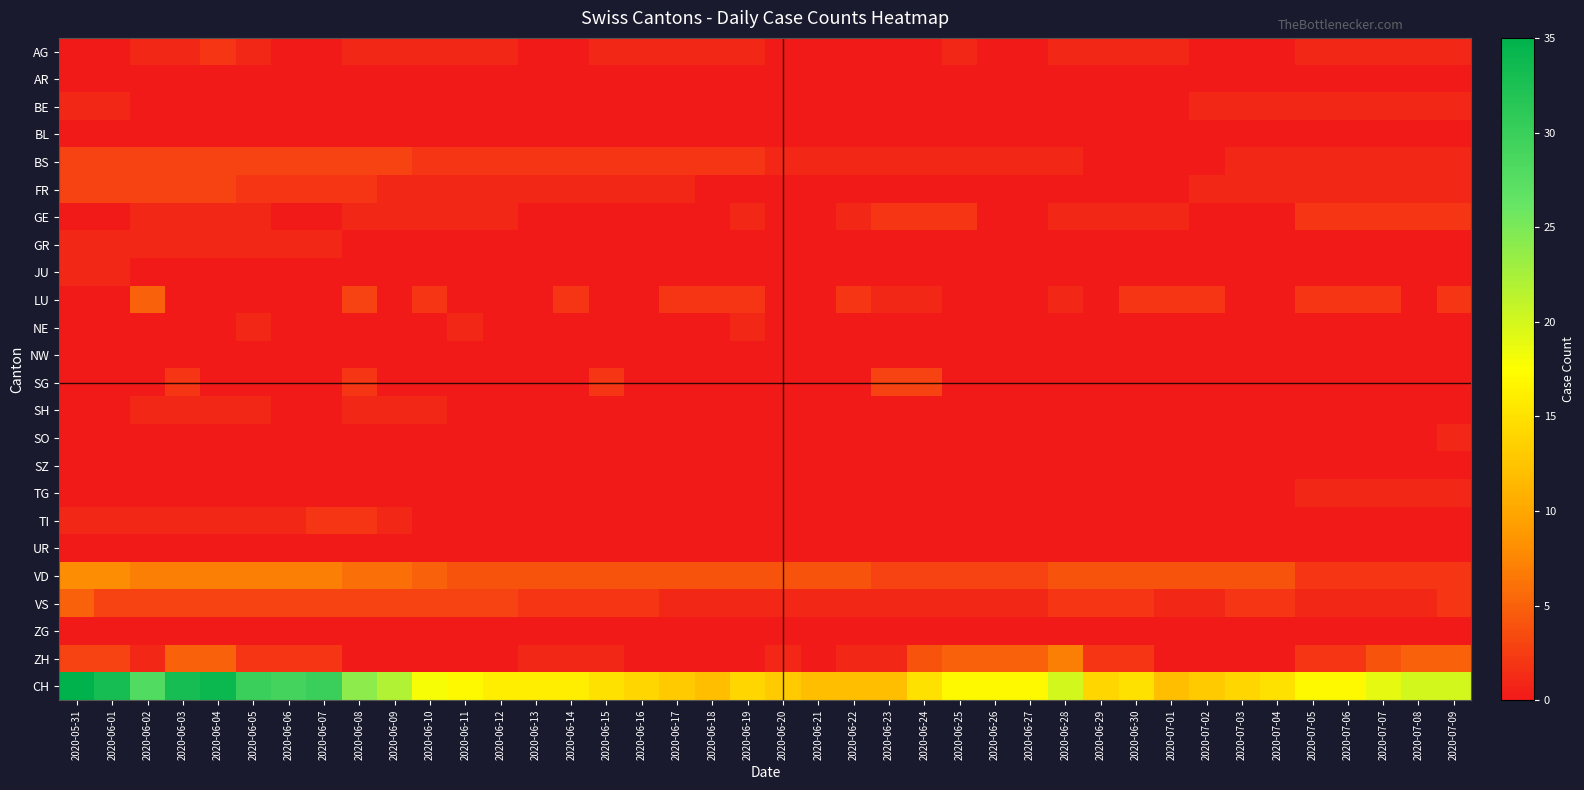

Between 2020-06-30 and 2020-07-03, which is larger?

2020-06-30